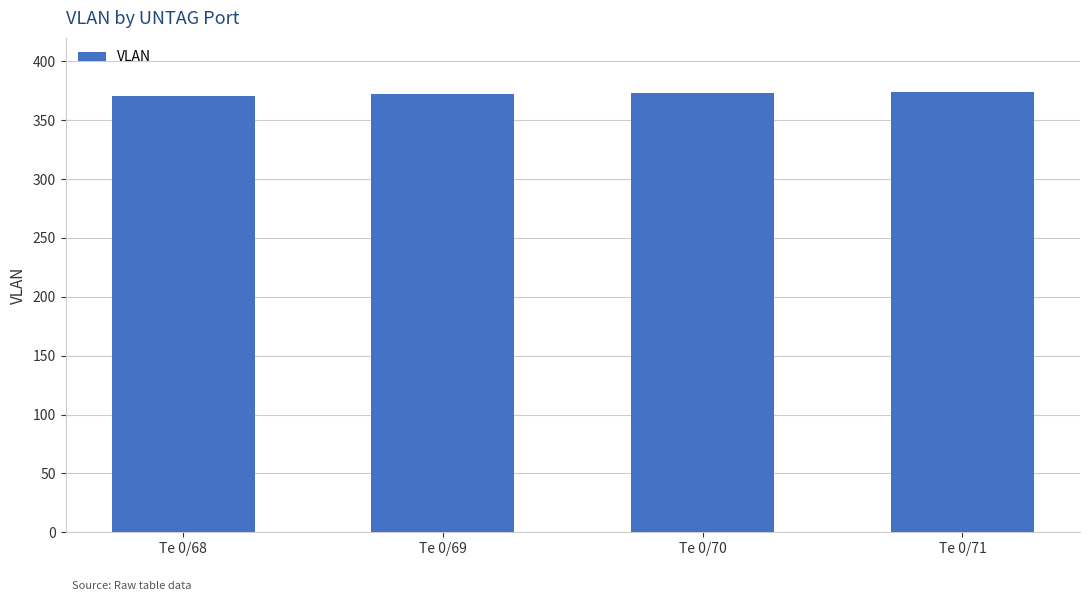

What is the value of the 4th bar from the left?

374